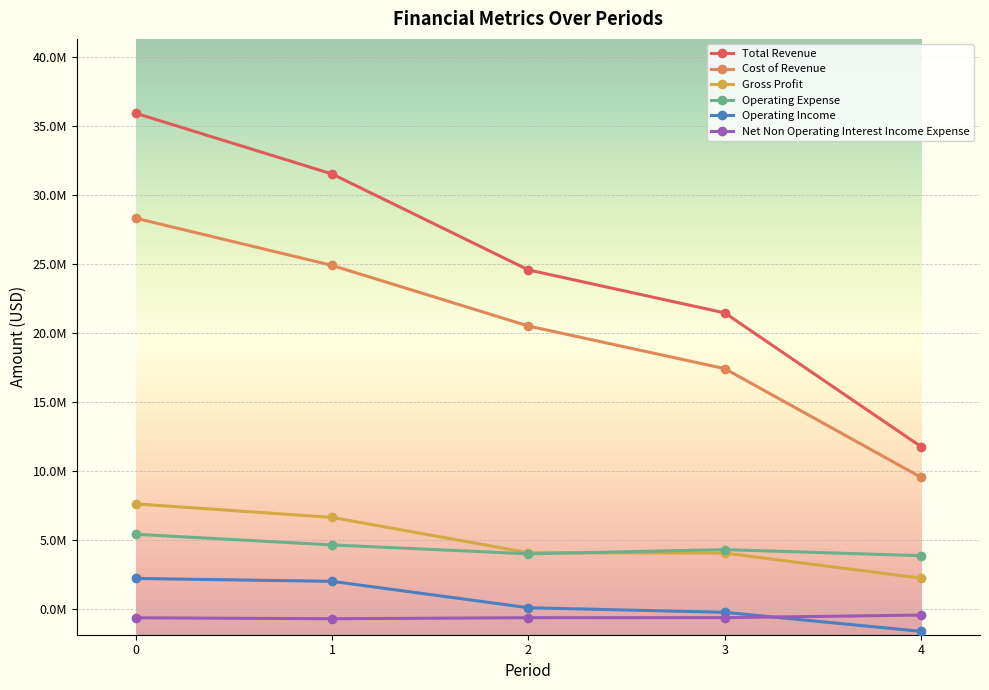

What is the value of the Total Revenue point at the 5th from the left?

11758751